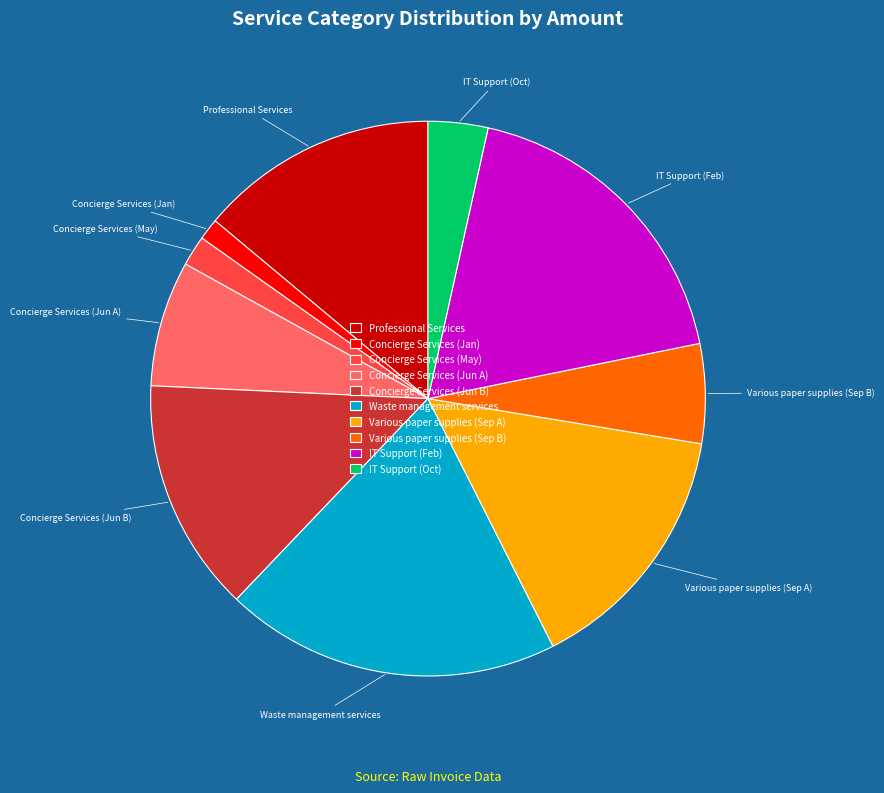

Is the sum of Concierge Services (Jan) and Concierge Services (Jun B) greater than half?

No